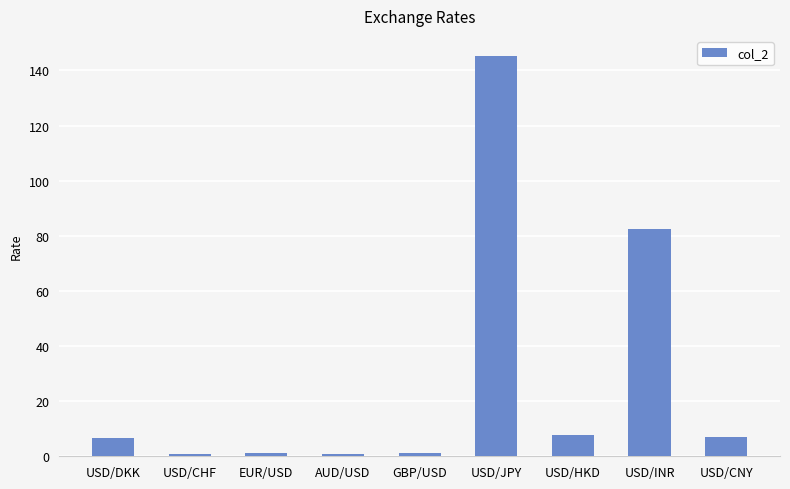

What is the difference between the values at USD/DKK and USD/CHF?

5.9